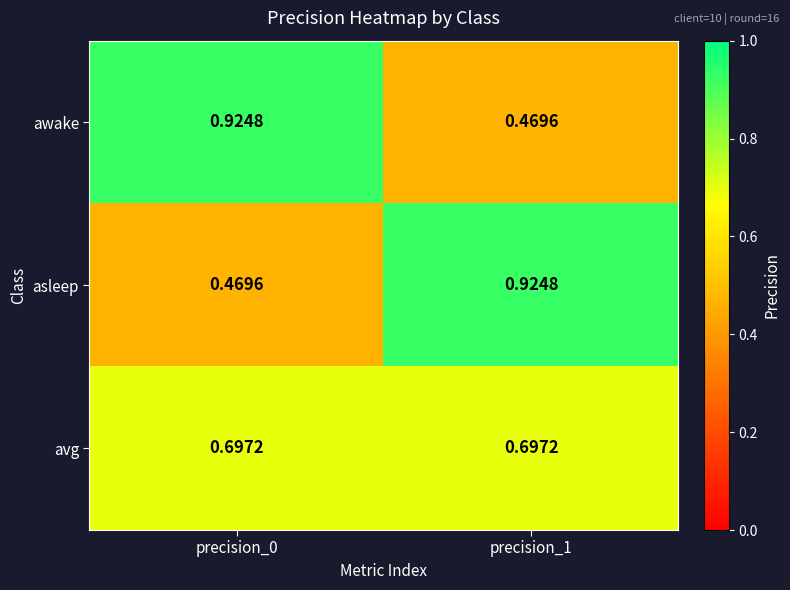

At precision_1, list the series in order from largest to smallest.

asleep, avg, awake